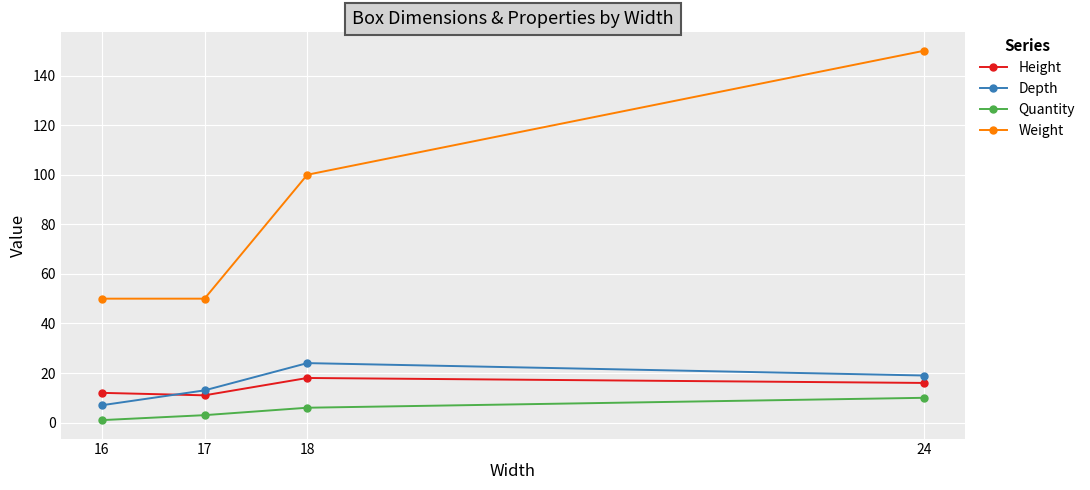

True or false: Height and Weight intersect in this chart.

False